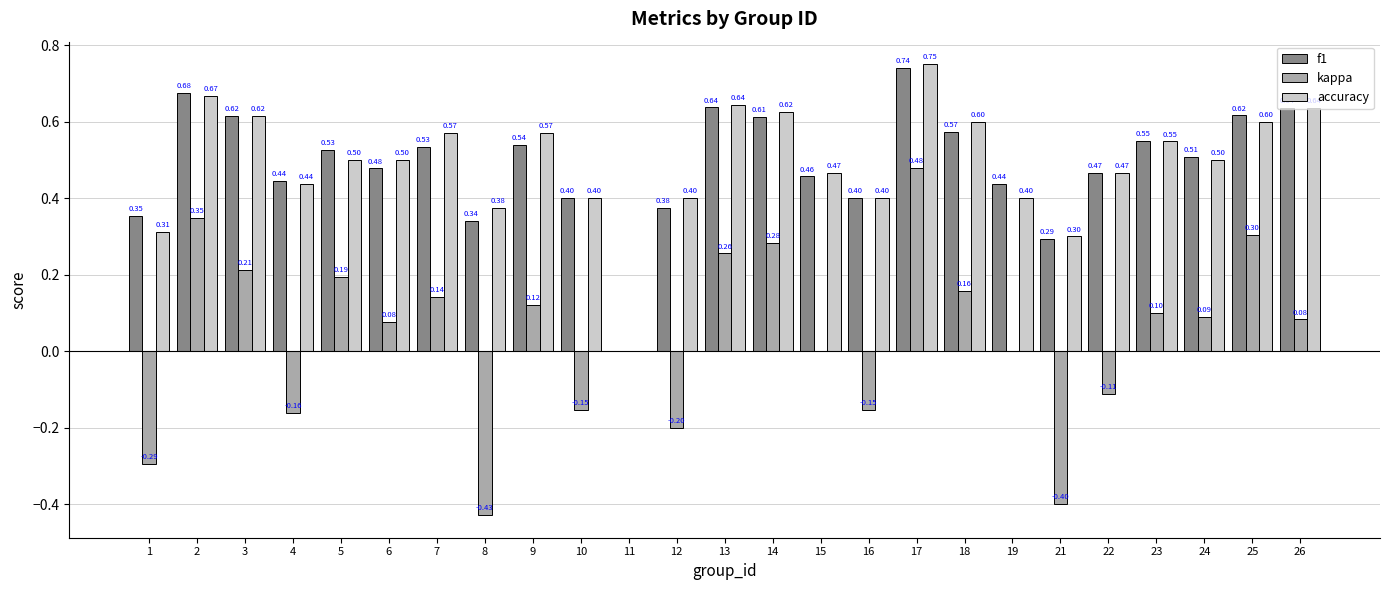

Is the value of accuracy at 15 greater than the value of f1 at 14?

No